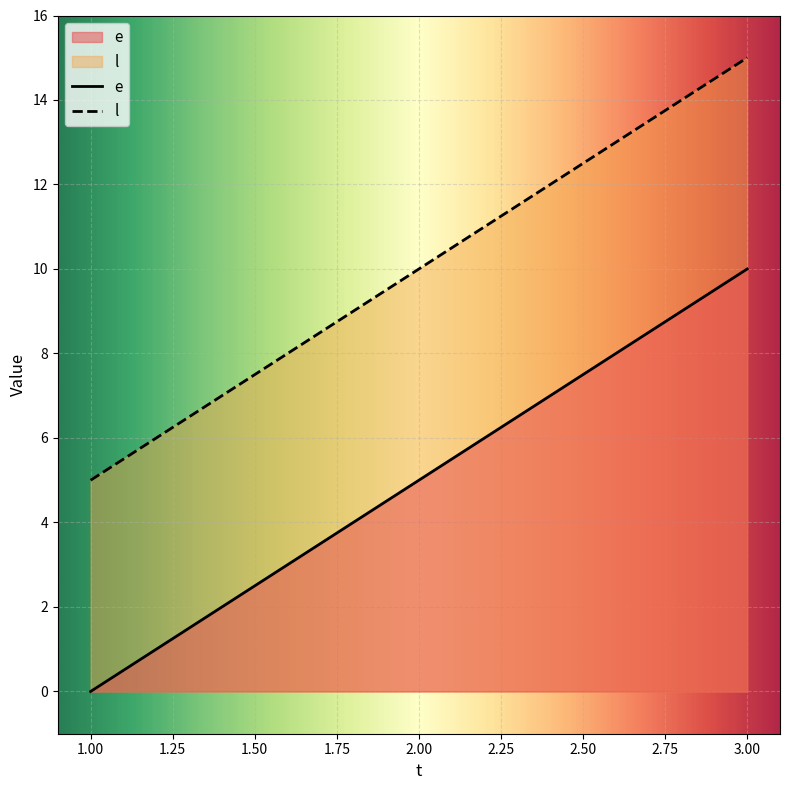

What is the difference between the second highest and minimum values in the e series?

5